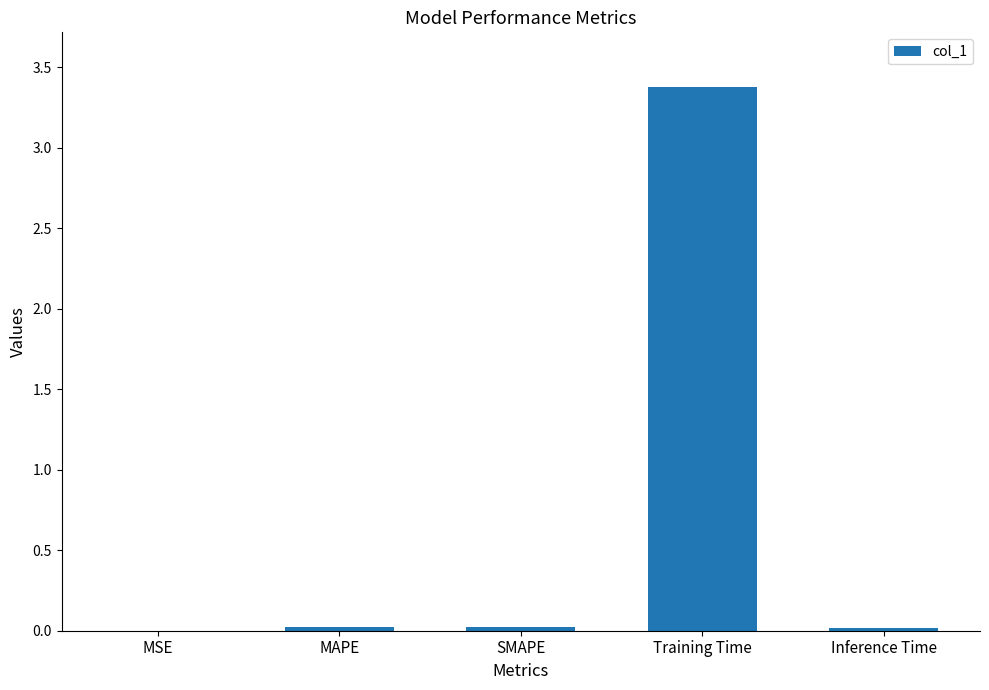

The value at Inference Time is 0.0. True or false?

True